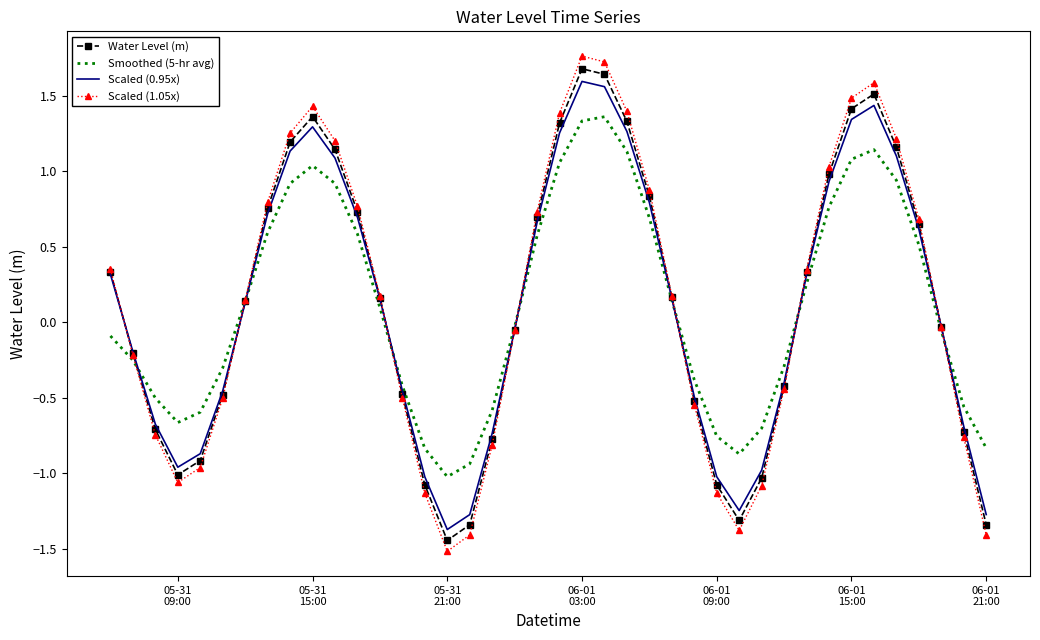

Which series has the widest spread of values?

Scaled (1.05x)